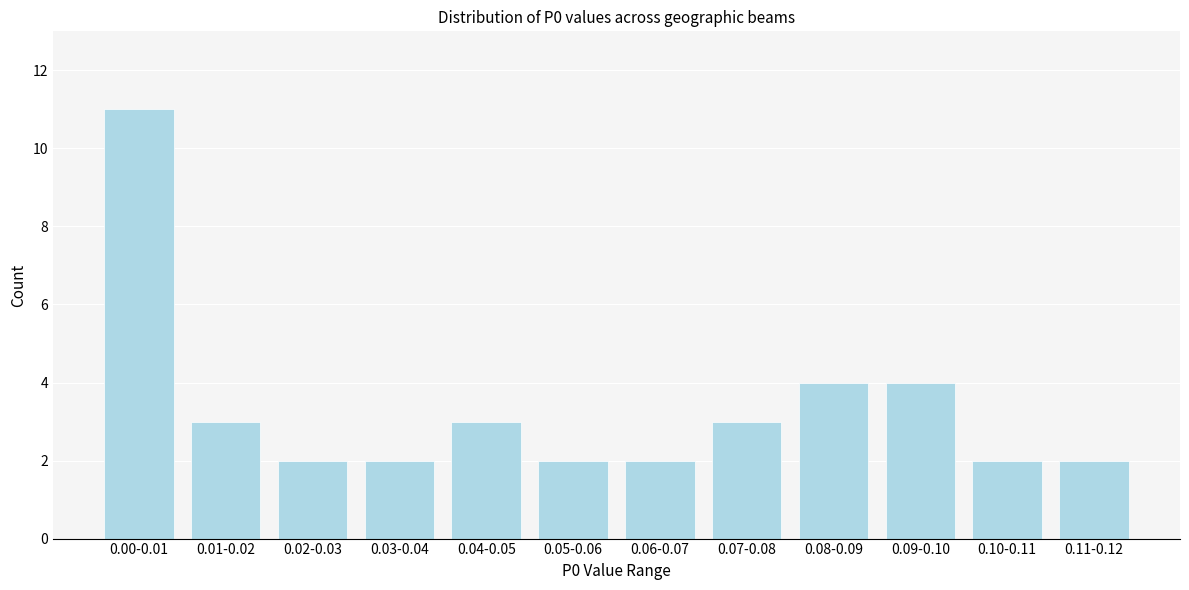

Reading left to right, transcribe all the data shown in this chart.

11	3	2	2	3	2	2	3	4	4	2	2